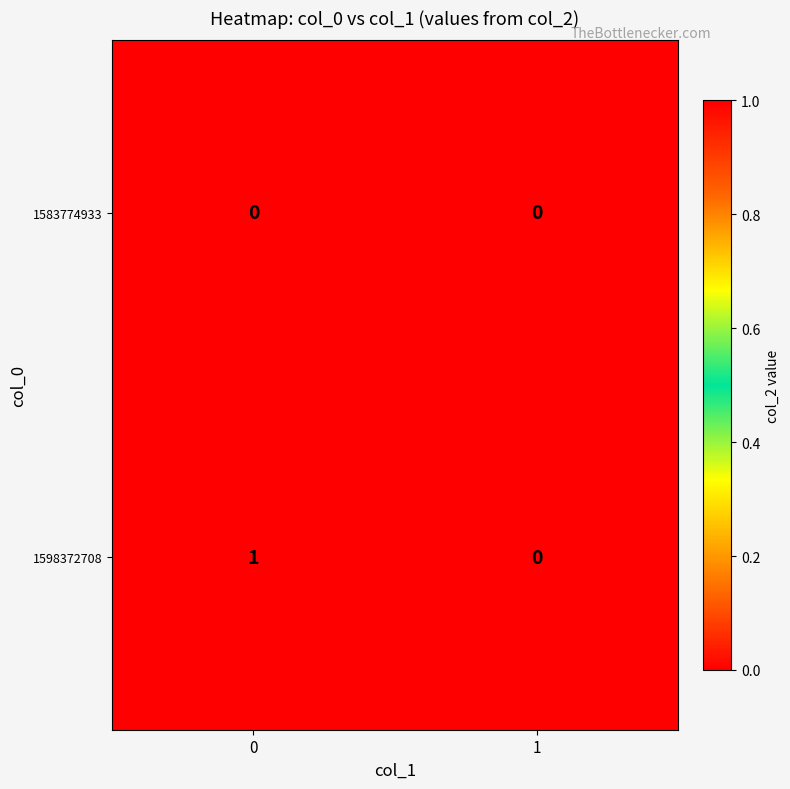

How many categories are shown in the chart?

2